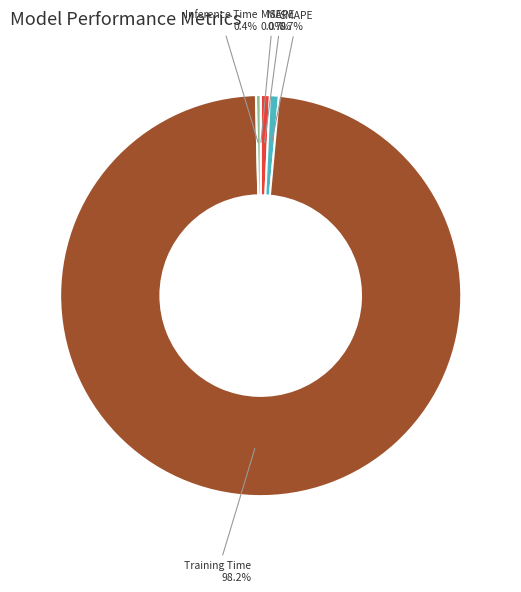

Which category has the biggest portion of the pie?

Training Time